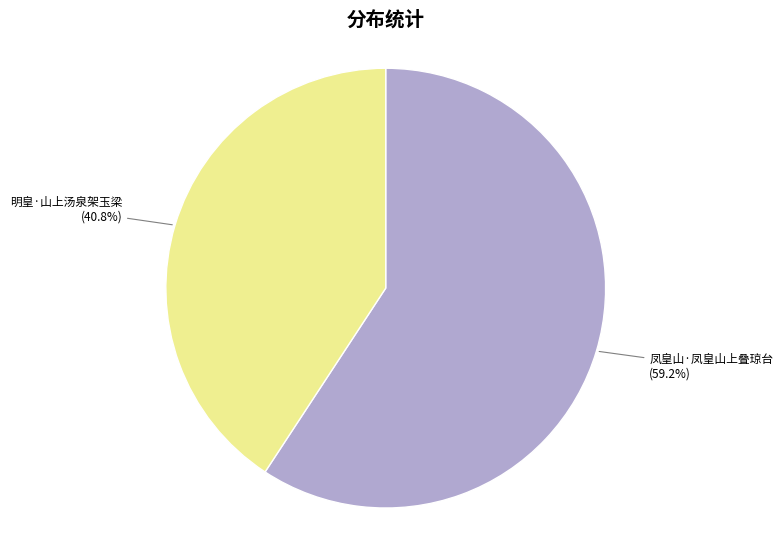

Approximately how many times larger is the value at 凤皇山·凤皇山上叠琼台 compared to 明皇·山上汤泉架玉梁?

1.5